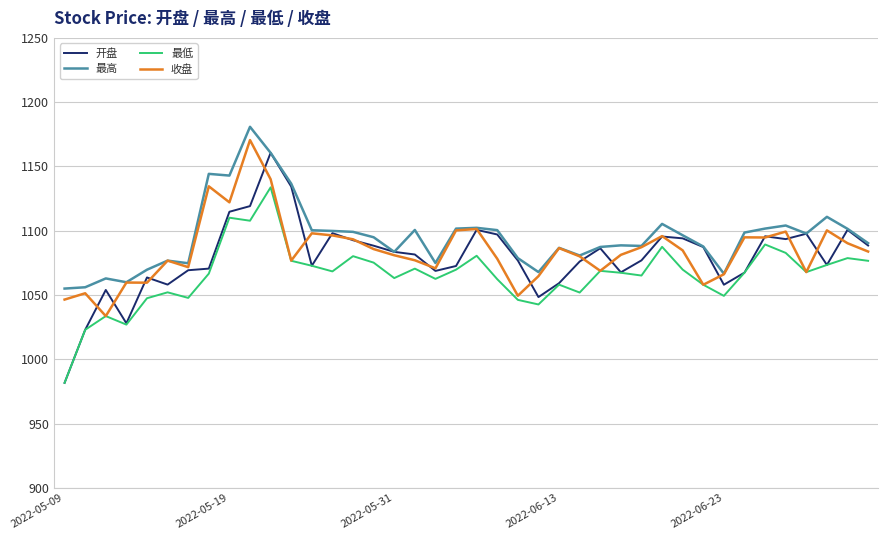

Which series has the largest range (max minus min)?

开盘